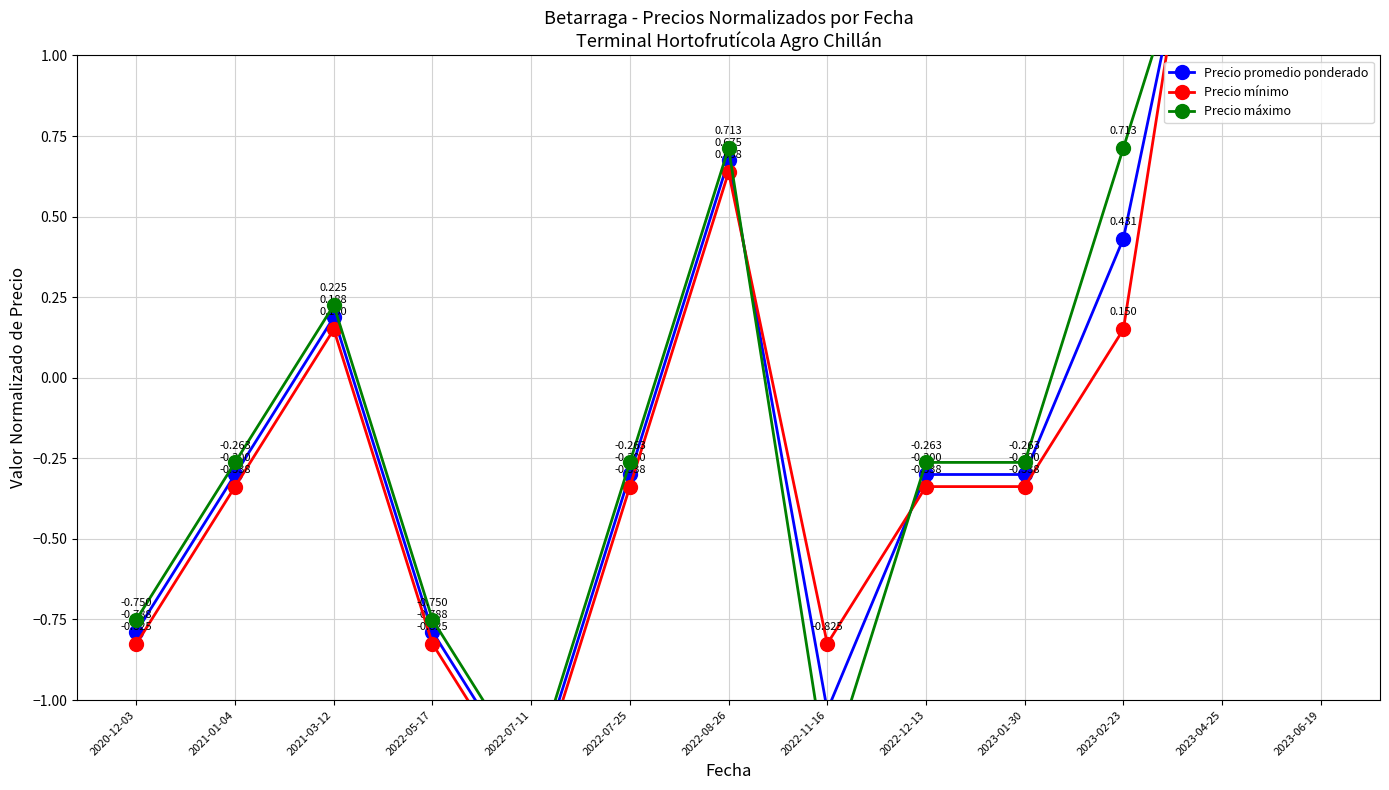

The value of Precio promedio ponderado at 2023-06-19 is 2.7. True or false?

False